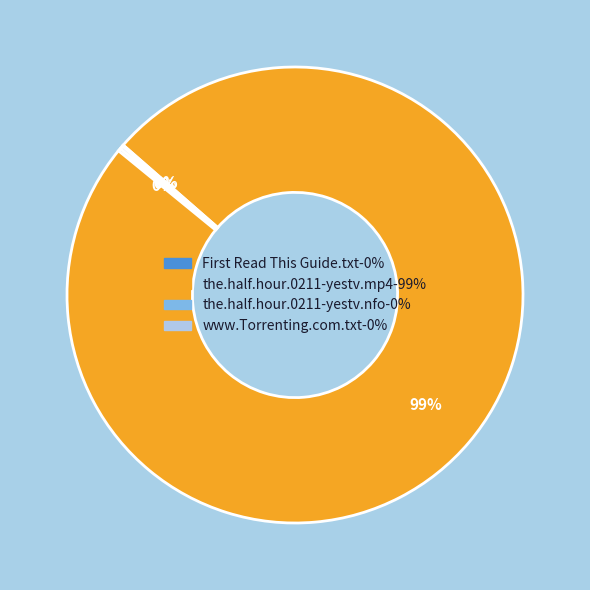

Which category has the biggest portion of the pie?

the.half.hour.0211-yestv.mp4